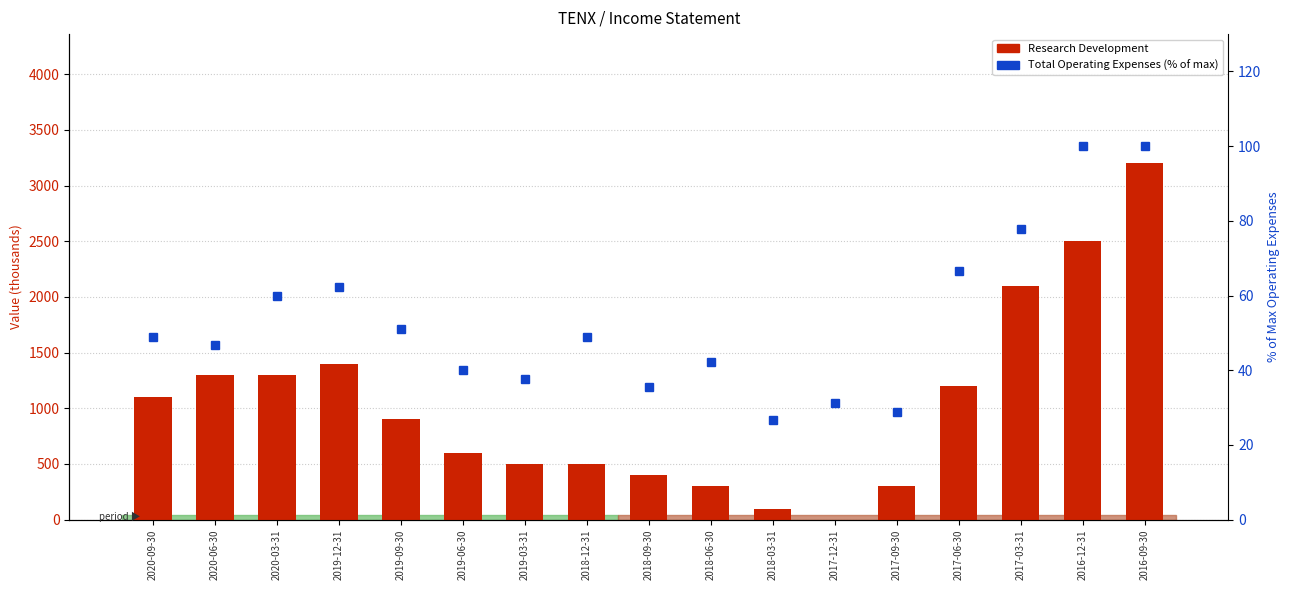

Is it true that Research Development equals 2131.1 at 2017-06-30?

False